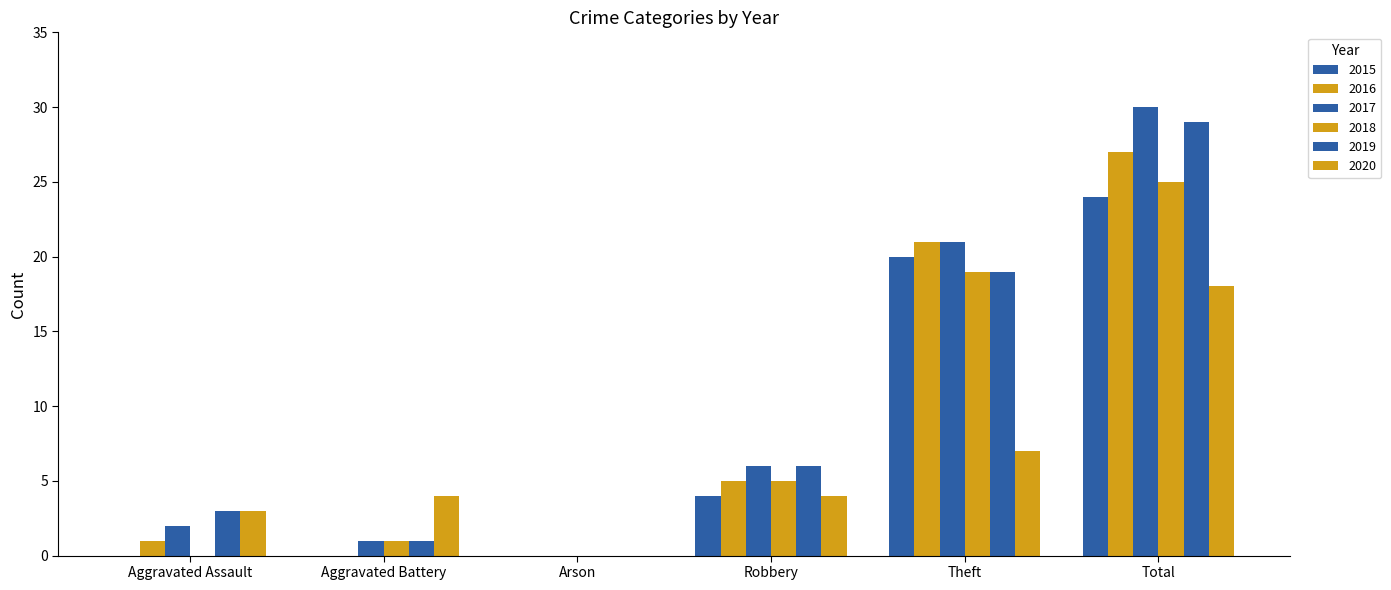

What is the label of the 3rd bar from the left?

Arson